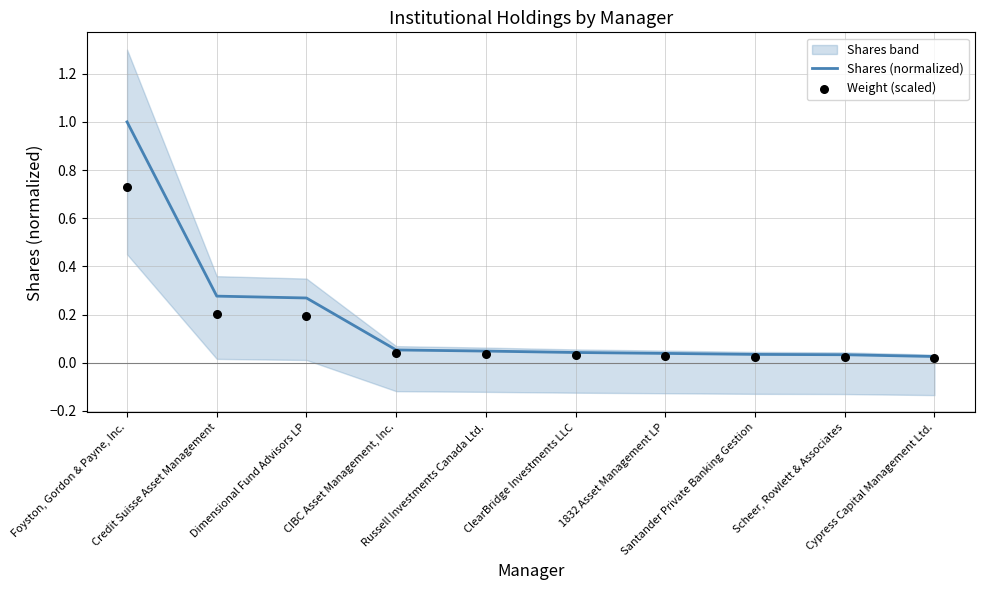

At which category is the sum across all series the highest?

Foyston, Gordon & Payne, Inc.